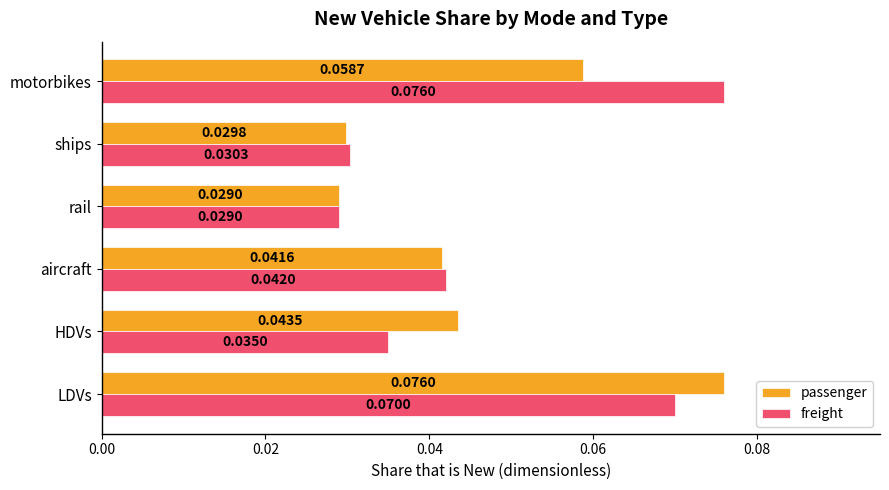

At LDVs, list the series in order from smallest to largest.

freight, passenger